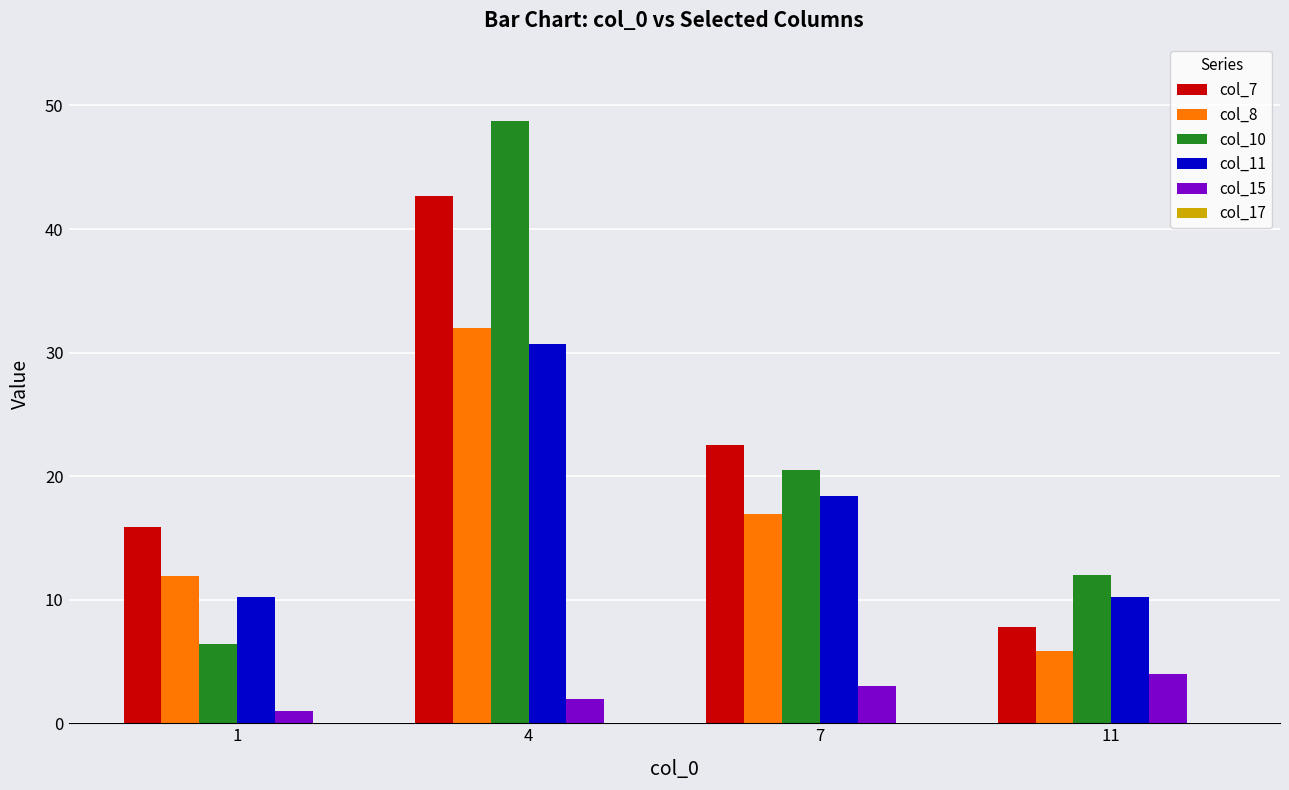

What is the sum of the col_7 values at 1 and 4?

58.5